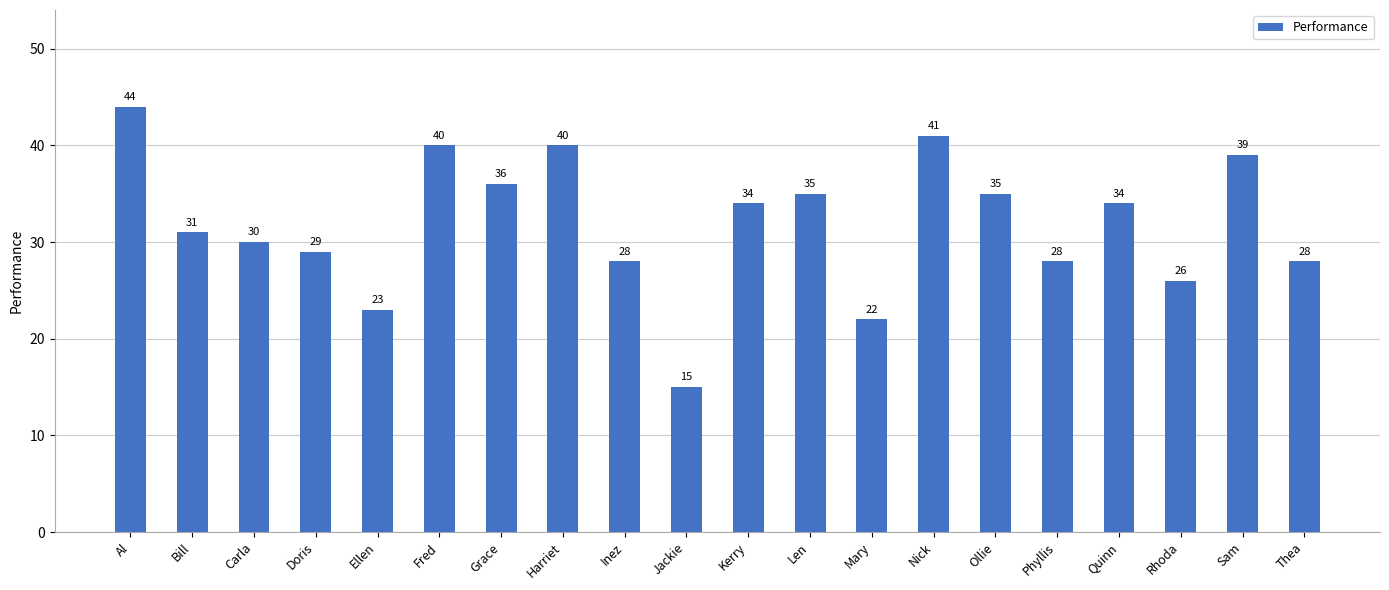

Reading left to right, list all the values displayed in this chart.

Al=44	Bill=31	Carla=30	Doris=29	Ellen=23	Fred=40	Grace=36	Harriet=40	Inez=28	Jackie=15	Kerry=34	Len=35	Mary=22	Nick=41	Ollie=35	Phyllis=28	Quinn=34	Rhoda=26	Sam=39	Thea=28